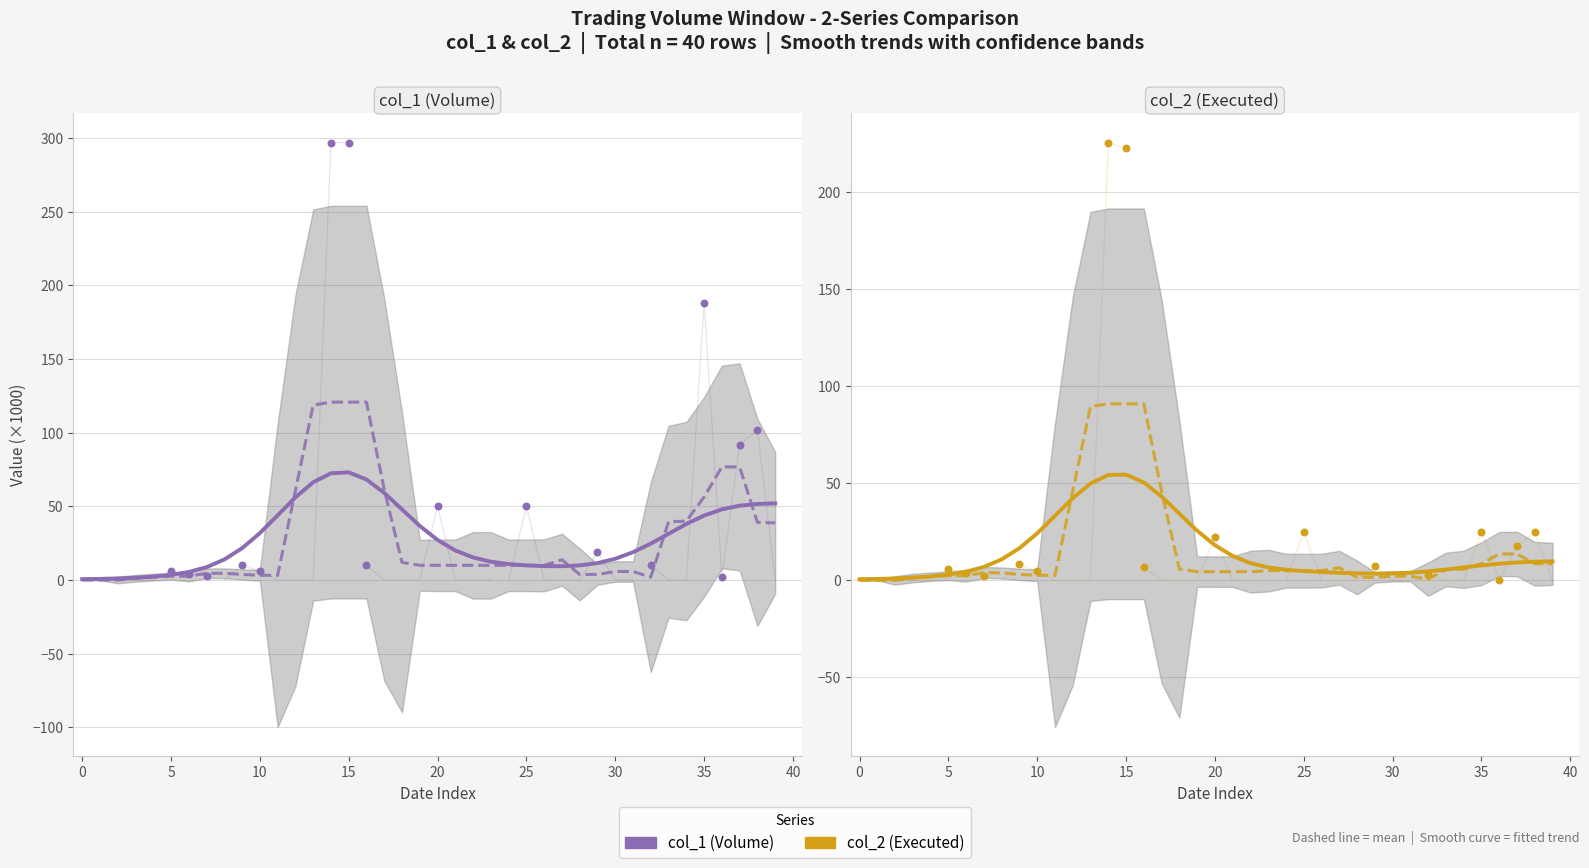

Which series contains the lowest Y value?

col_1 mean